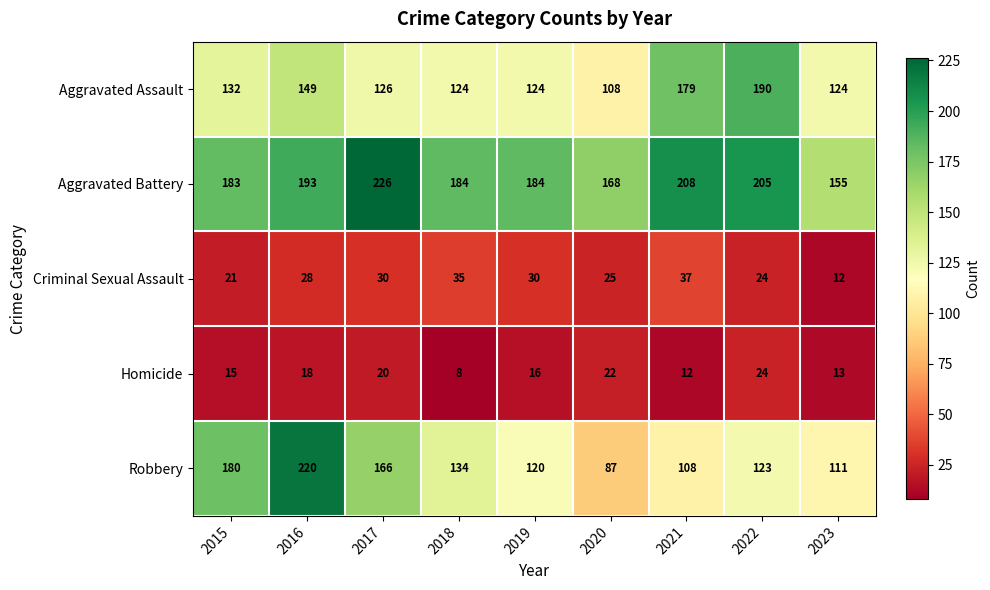

At which category is the sum across all series the highest?

2016